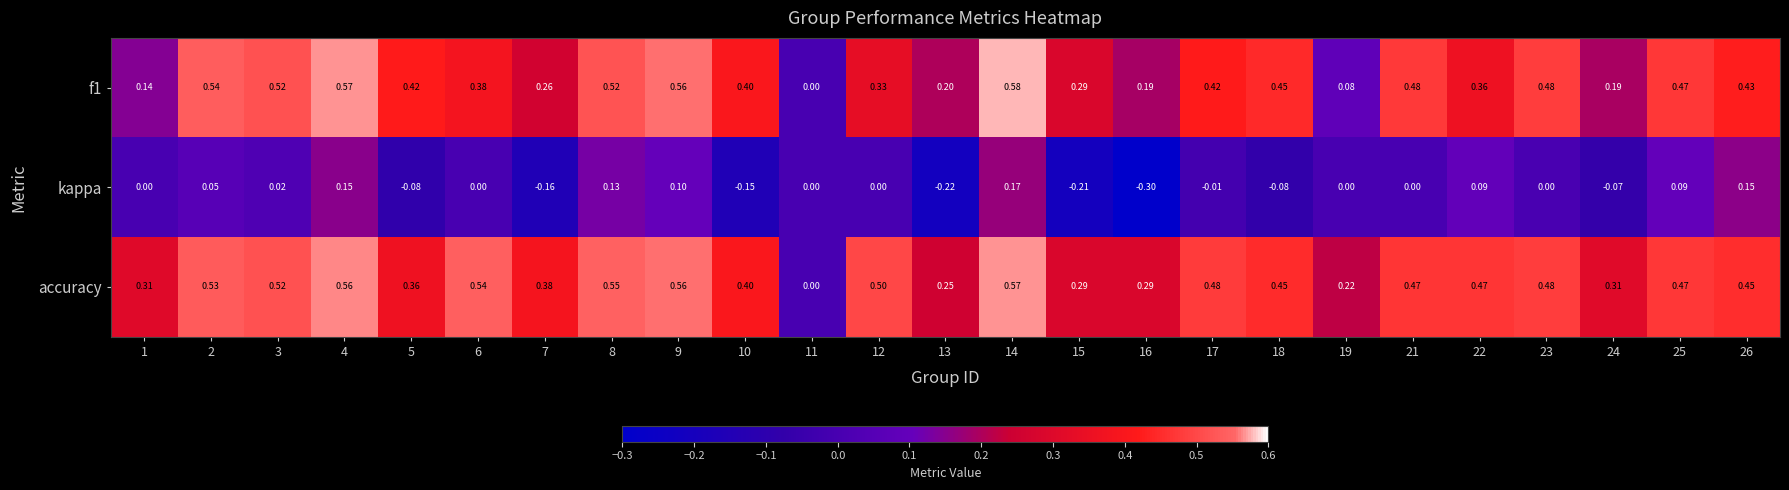

Is the value of f1 at 1 greater than the value of accuracy at 8?

No